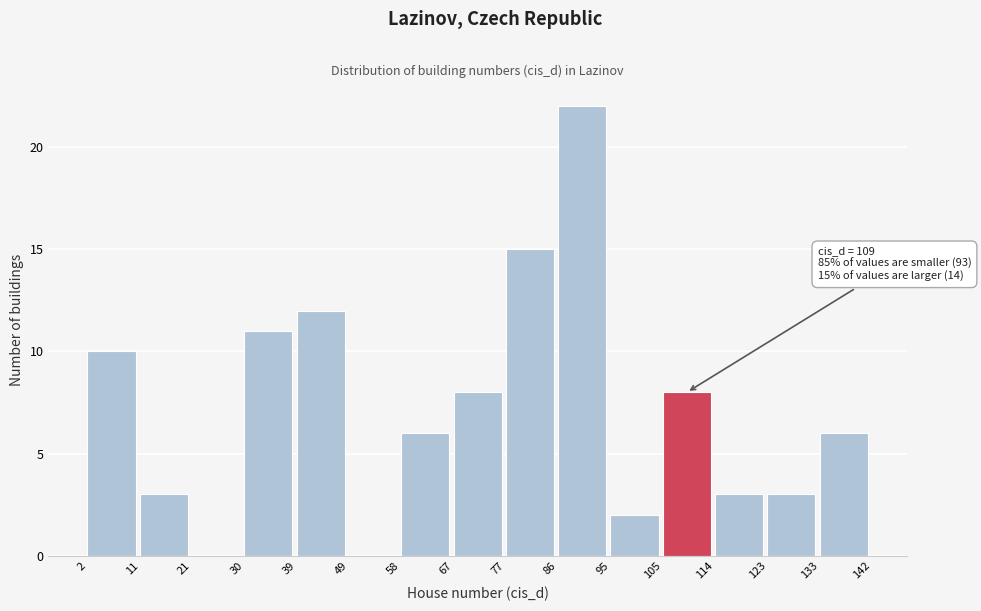

Over which range of the x-axis is the bar tallest?

86 to 95